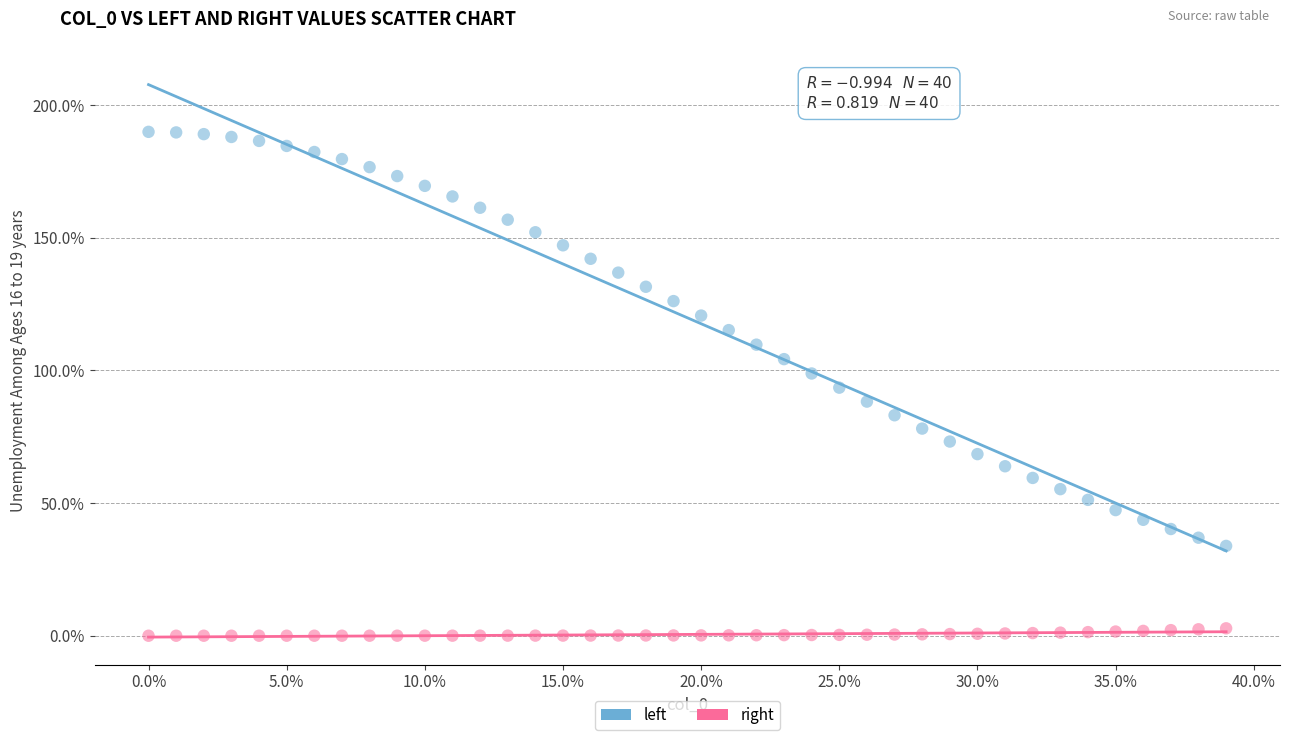

Which series reaches the minimum Y coordinate?

right